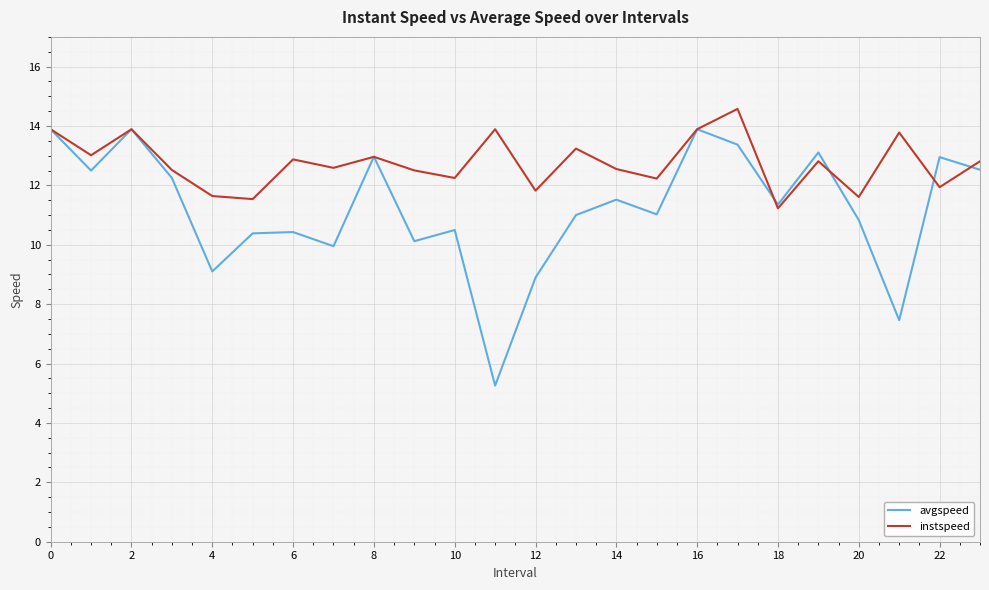

Which series ends up on top after the final intersection of instspeed and avgspeed?

instspeed